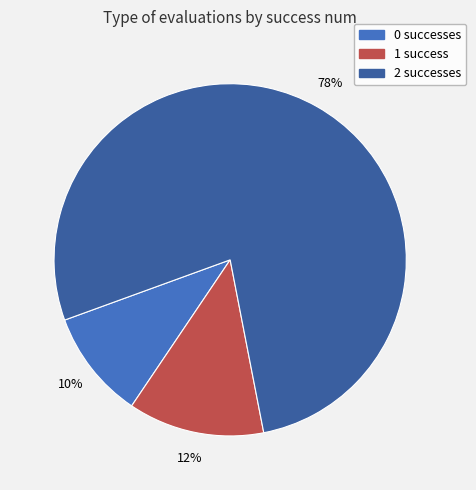

To the nearest percent, what is the difference between the 2 and 0 slice percentages?

67%